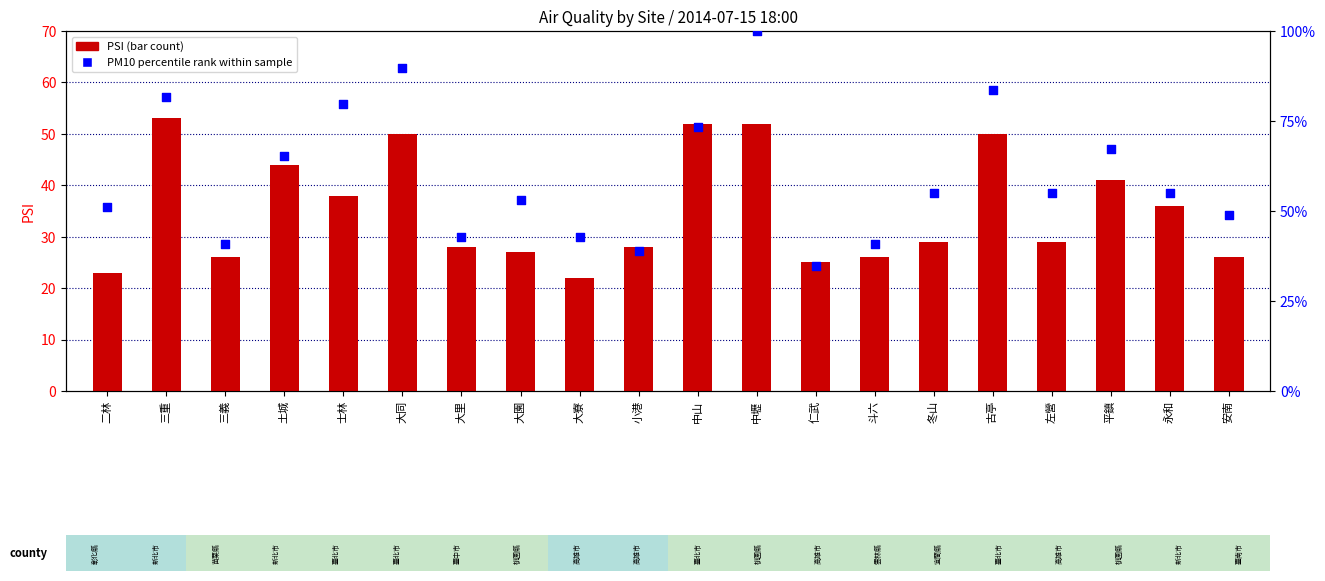

What is the total value across all series at 二林?

74.0